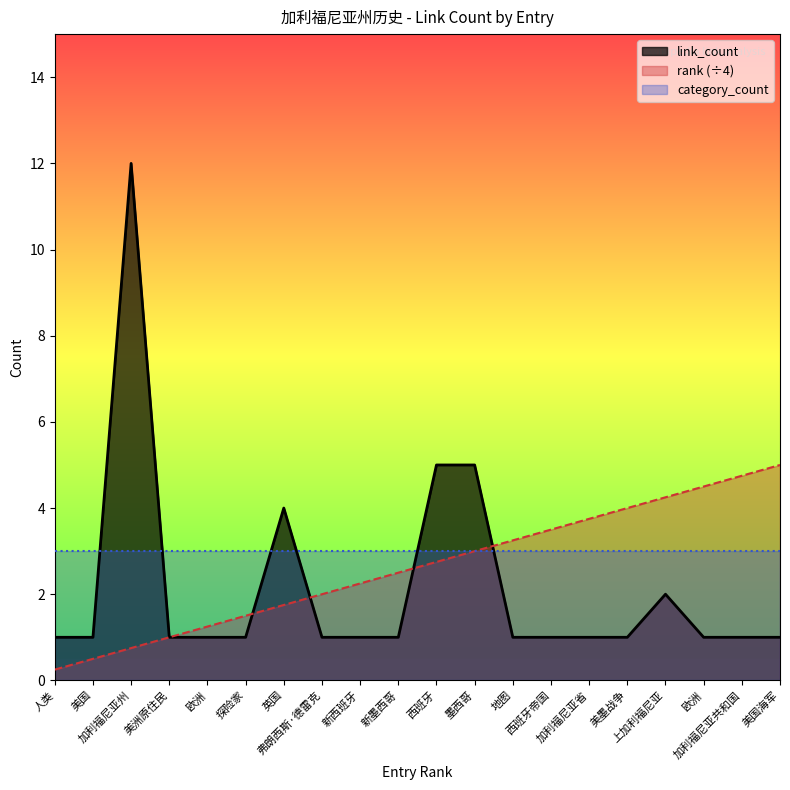

How many intersections are there between link_count and rank?

4